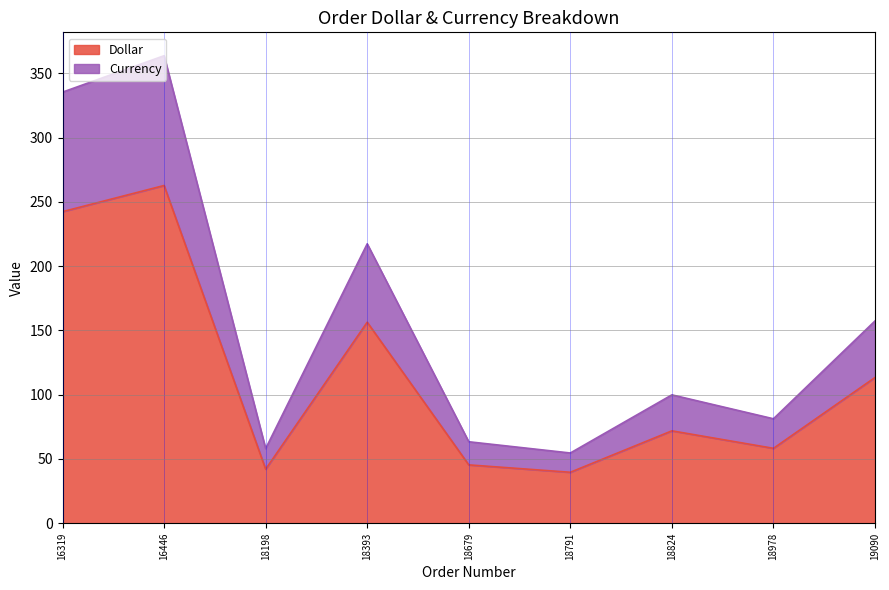

Between 18791 and 18198, which is larger?

18198